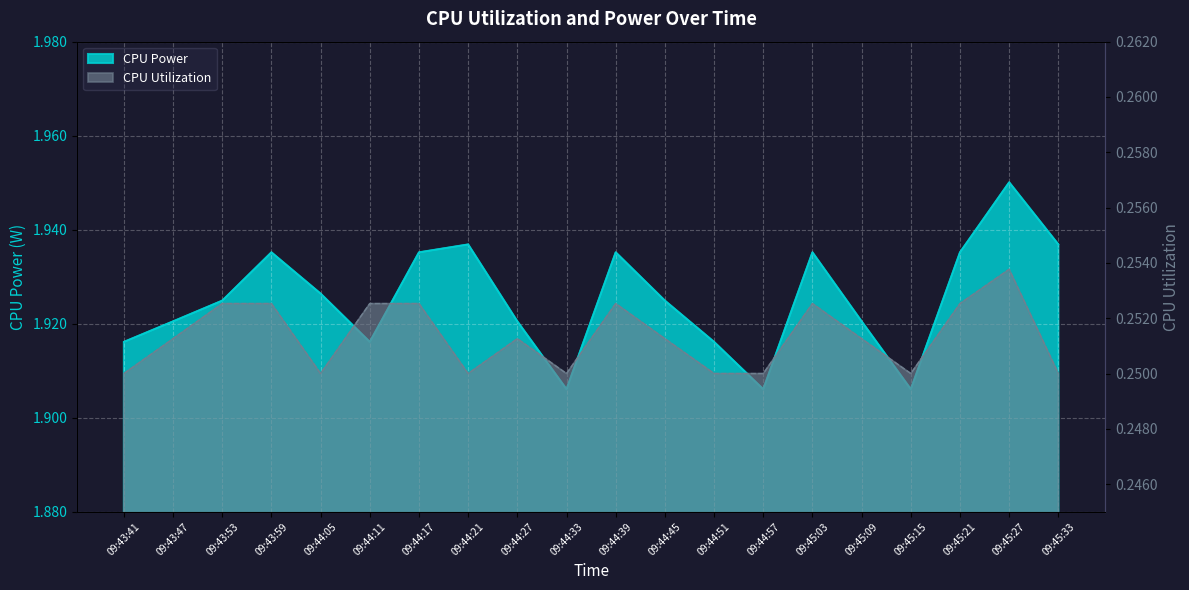

True or false: CPU Power has a value of 3.2 at 09:44:33.

False